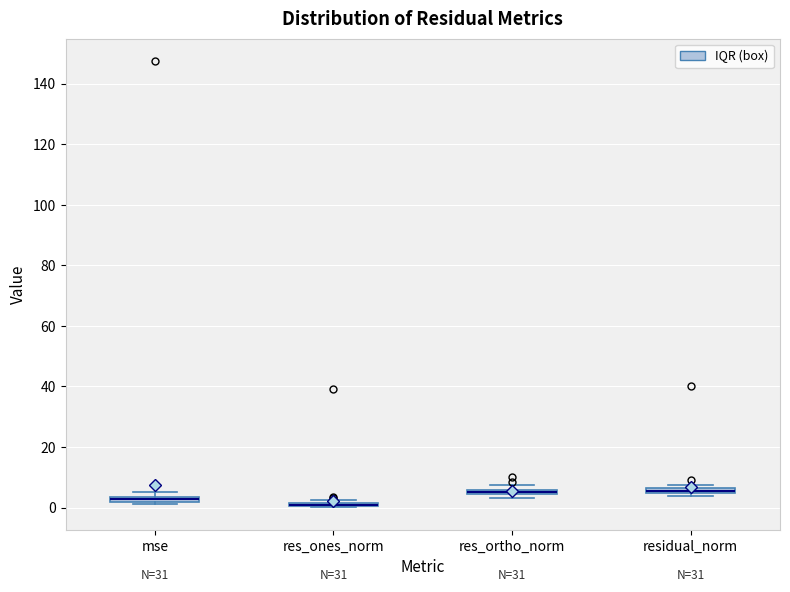

Where is the upper edge of the box for residual_norm on the y-axis? The values are not printed on the chart, so give them approximately, as read against the axis.

6